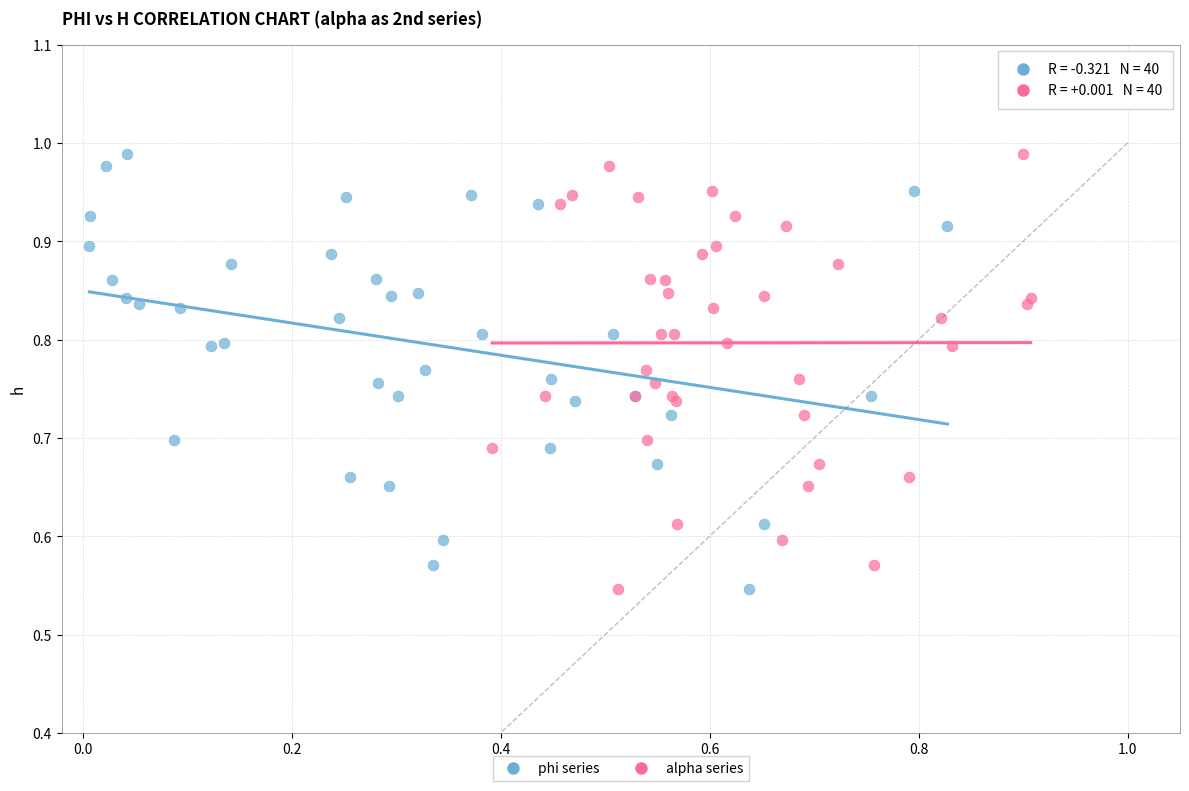

What are all the series names shown in the legend?

phi series, alpha series